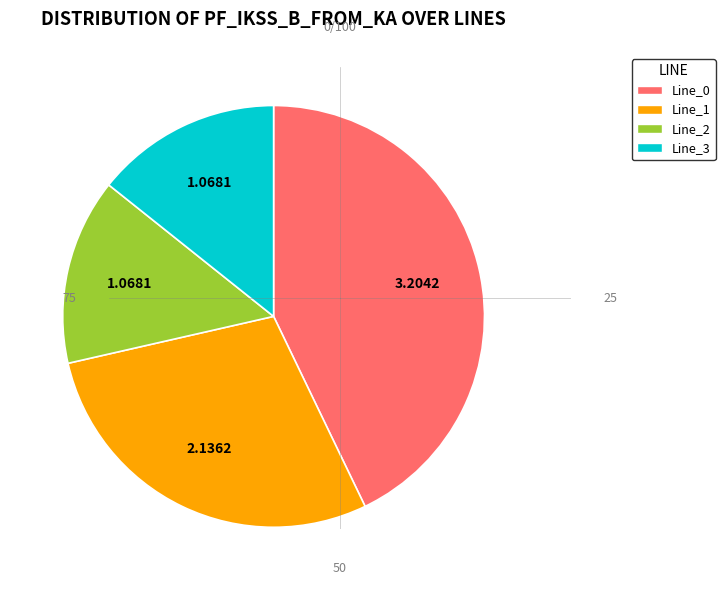

Does any single category account for the majority?

No